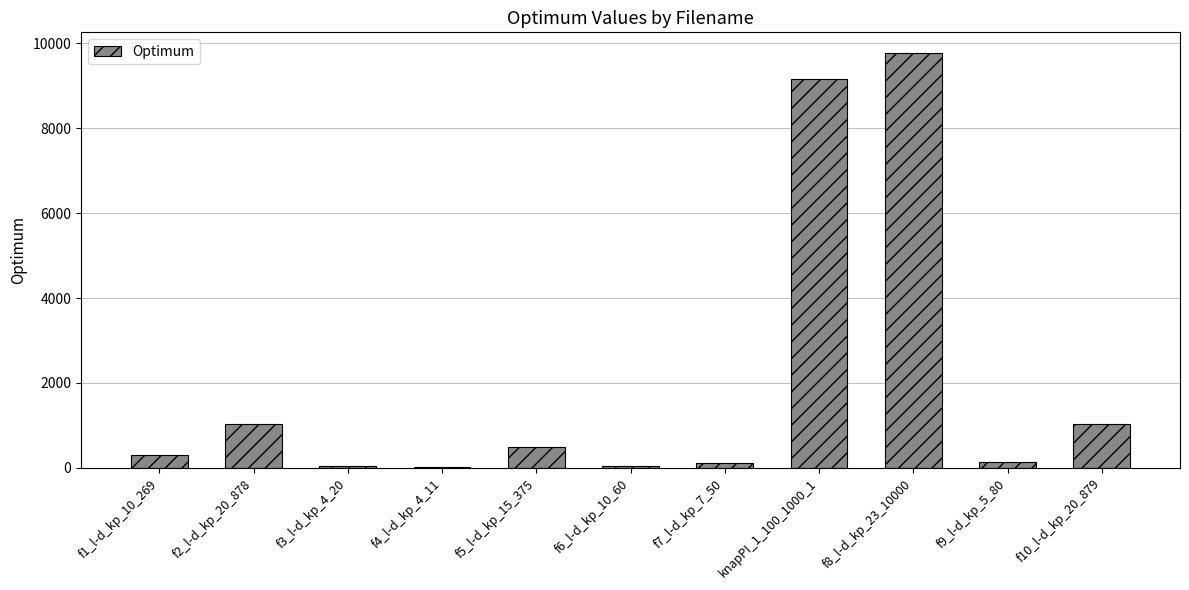

The value at f5_l-d_kp_15_375 is 481.1. True or false?

True